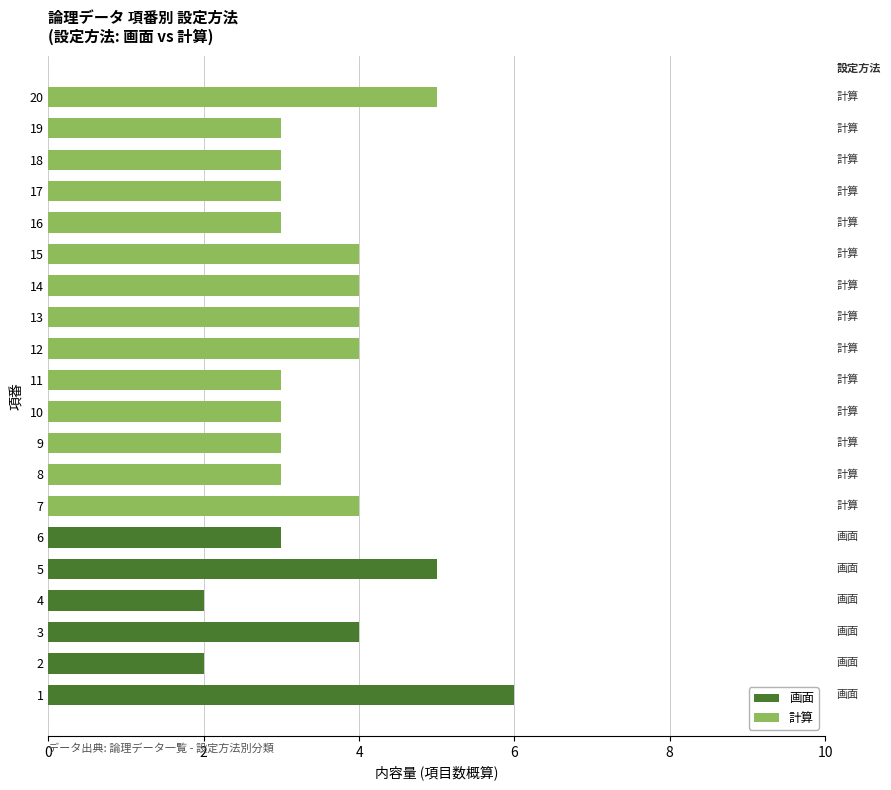

What is the label of the 4th bar from the right?

16